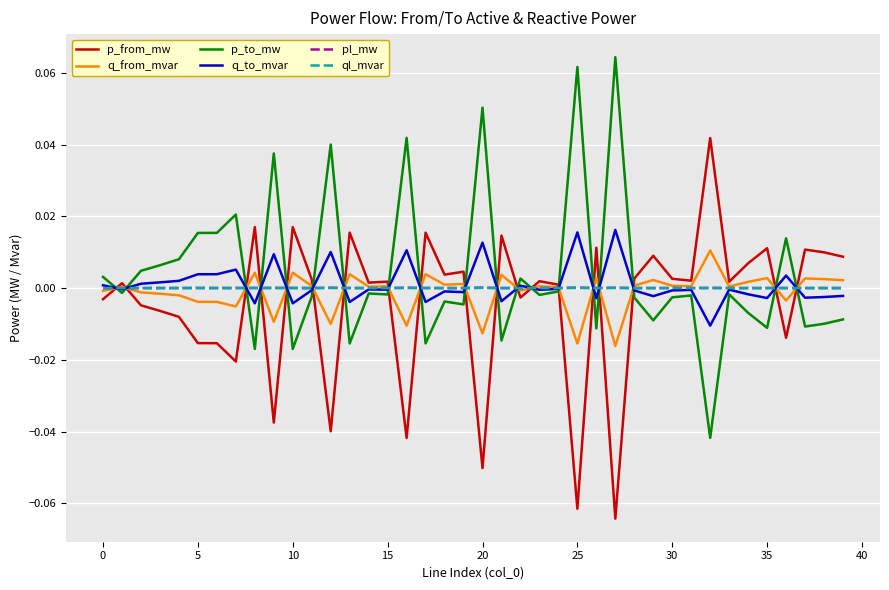

Which series ends up on top after the final intersection of p_from_mw and p_to_mw?

p_from_mw